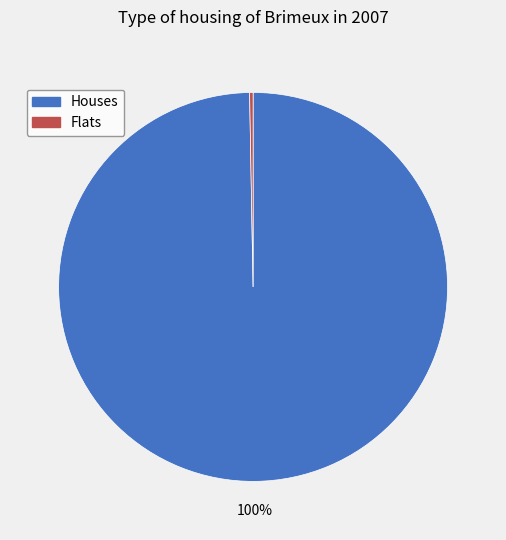

To the nearest percent, what is the average slice percentage?

50%